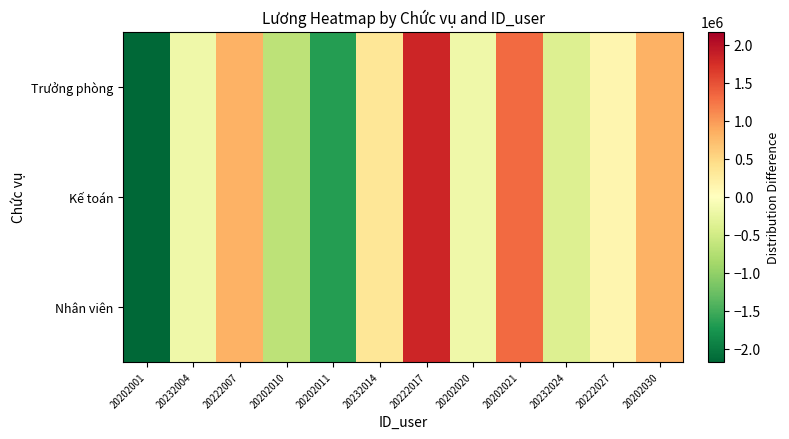

Reading left to right, what are all the values shown in this chart?

Nhân viên: 20202001=-2175000	20232004=-175000	20222007=825000	20202010=-675000	20202011=-1675000	20232014=325000	20222017=1825000	20202020=-175000	20202021=1325000	20232024=-375000	20222027=125000	20202030=825000
Kế toán: 20202001=-2175000	20232004=-175000	20222007=825000	20202010=-675000	20202011=-1675000	20232014=325000	20222017=1825000	20202020=-175000	20202021=1325000	20232024=-375000	20222027=125000	20202030=825000
Trưởng phòng: 20202001=-2175000	20232004=-175000	20222007=825000	20202010=-675000	20202011=-1675000	20232014=325000	20222017=1825000	20202020=-175000	20202021=1325000	20232024=-375000	20222027=125000	20202030=825000